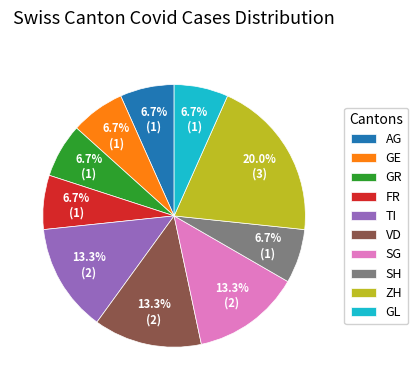

Which slice is the largest?

ZH